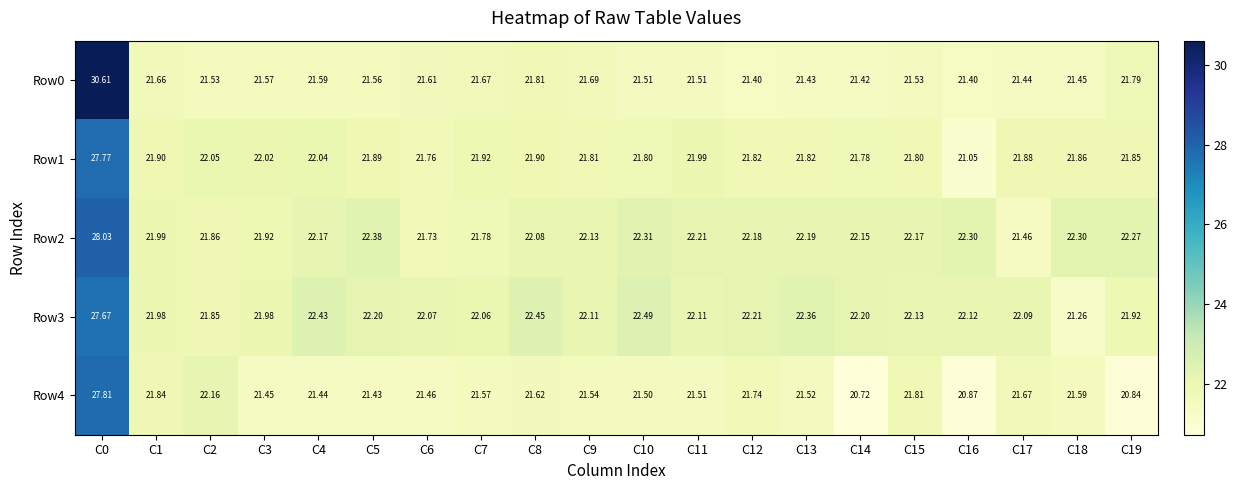

How many distinct data groups are displayed?

5